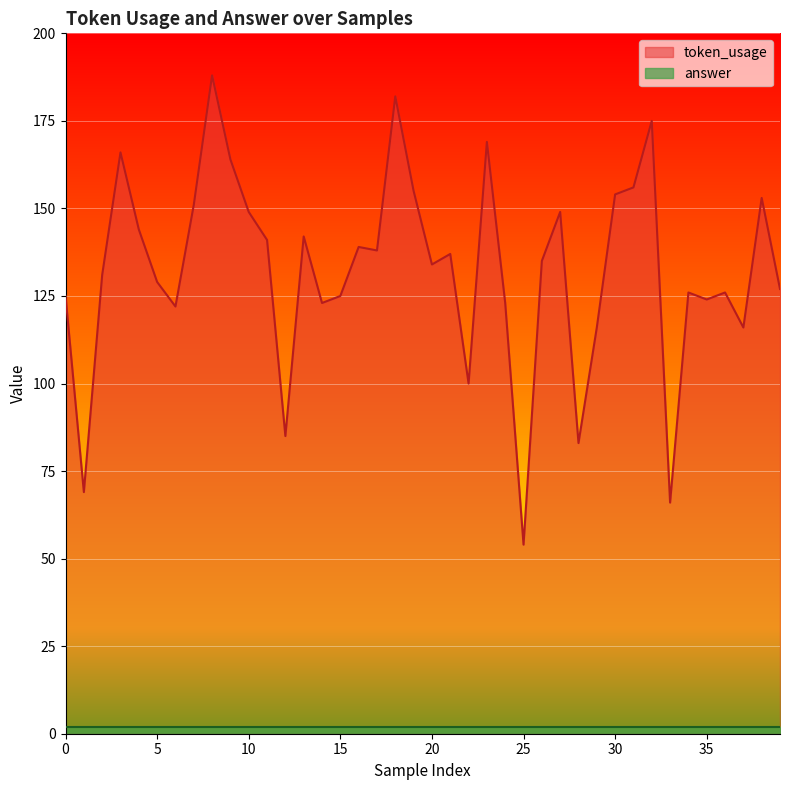

What is the difference between the maximum and second lowest values?

122